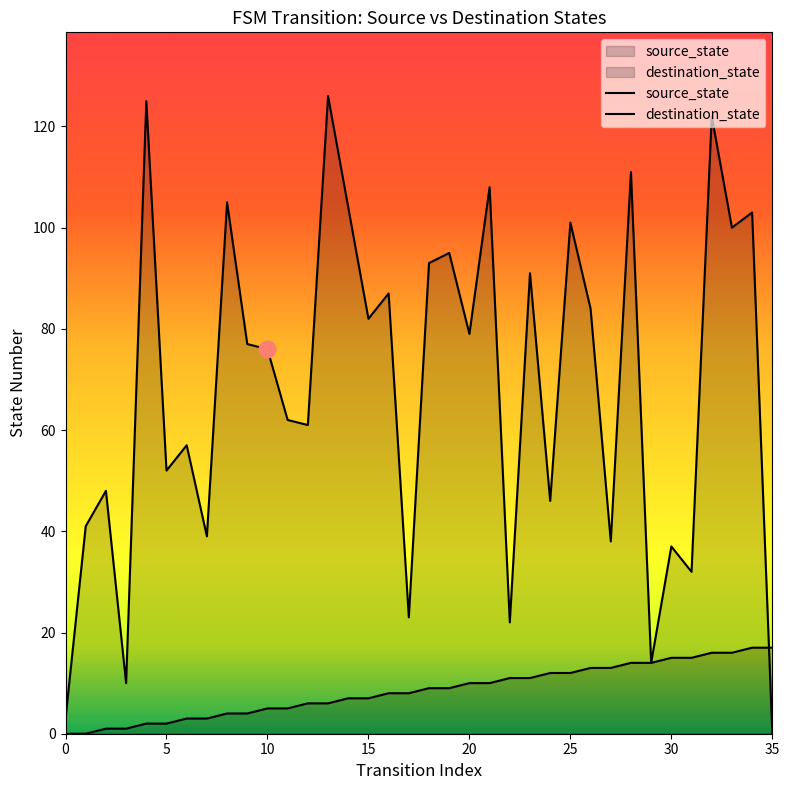

Rank the series at 35 from highest to lowest value.

destination_state, source_state